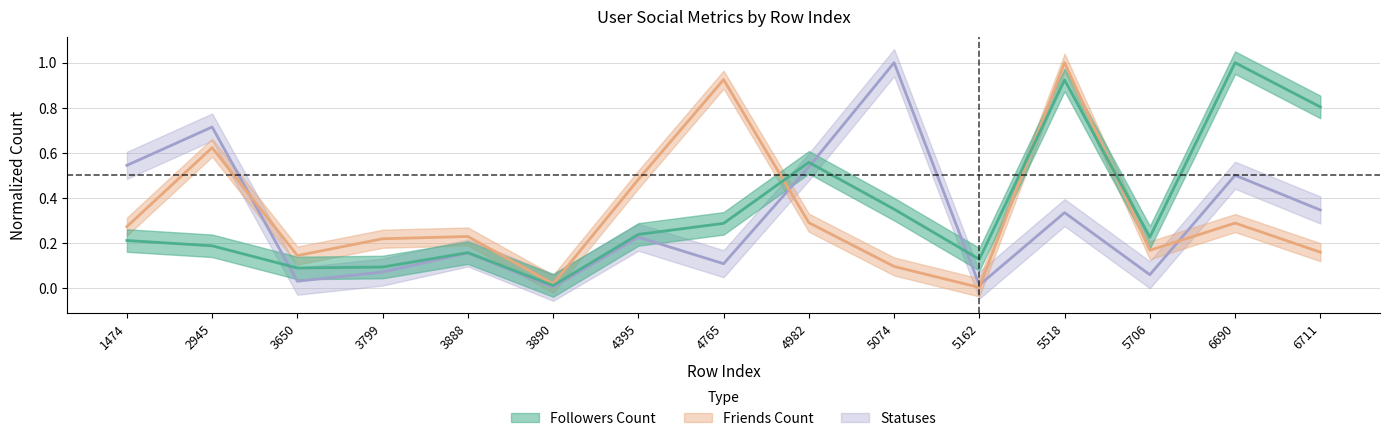

The friends series shows 1.0 at 2945. True or false?

False